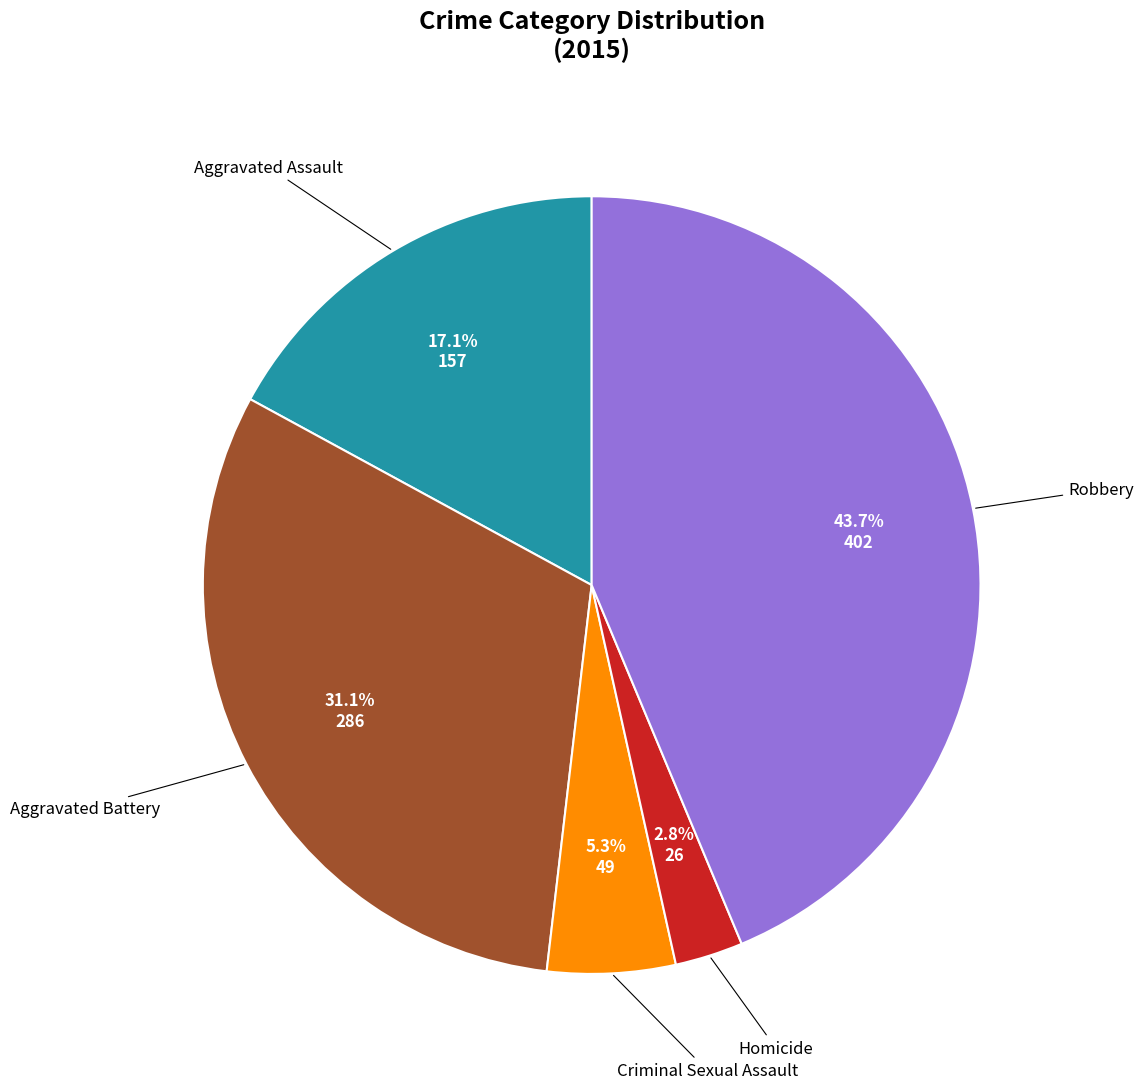

What is the total percentage of Aggravated Battery and Homicide?

33.9%